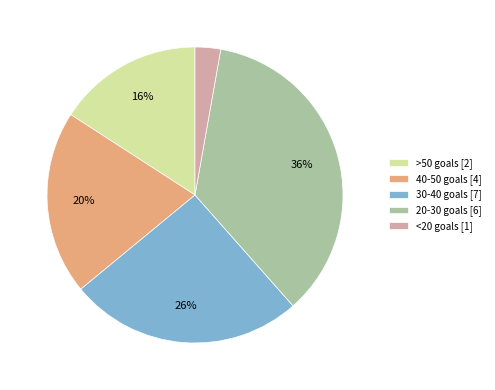

Rank the categories by value from lowest to highest.

<20 goals [1], >50 goals [2], 40-50 goals [4], 30-40 goals [7], 20-30 goals [6]